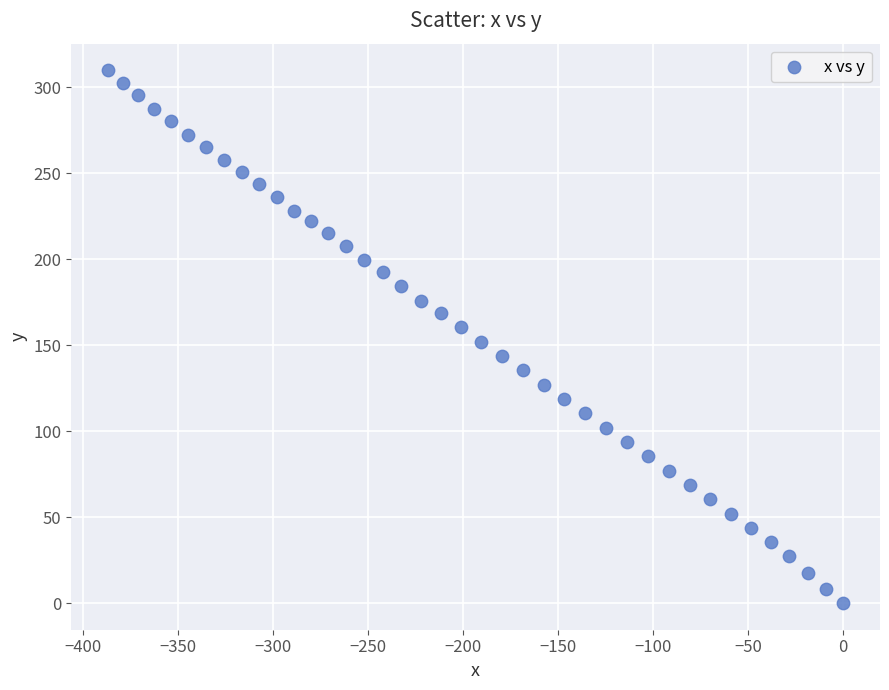

What is the range of X values (max minus min)?

386.8